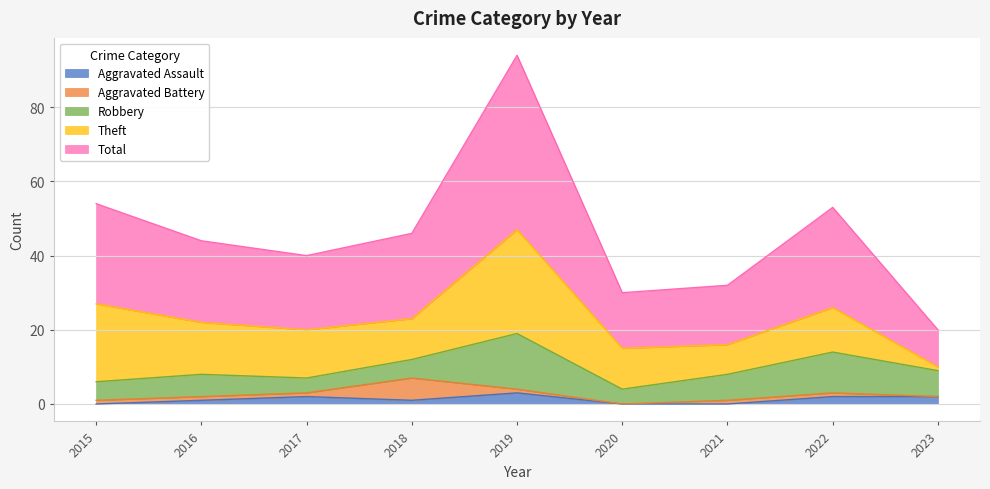

True or false: Aggravated Assault and Robbery intersect in this chart.

False